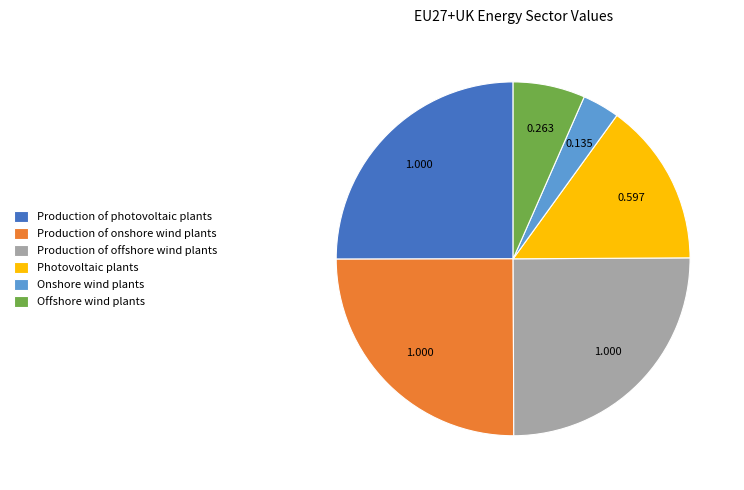

How many segments does this pie chart have?

6